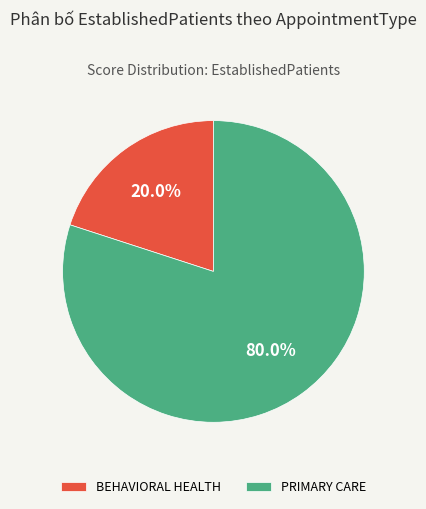

What portion of the pie excludes BEHAVIORAL HEALTH?

80.0%